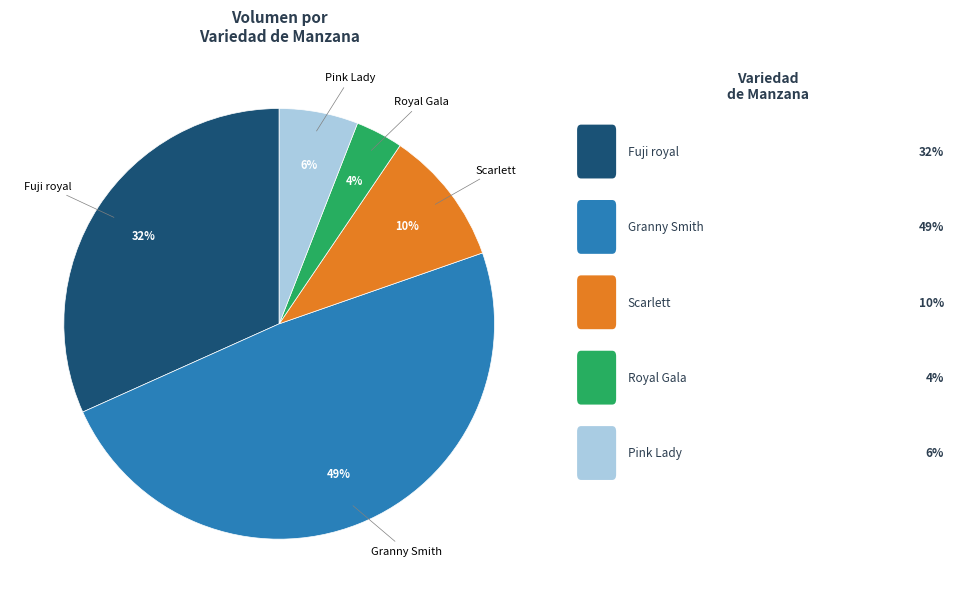

To the nearest percent, what is the average slice percentage?

20%